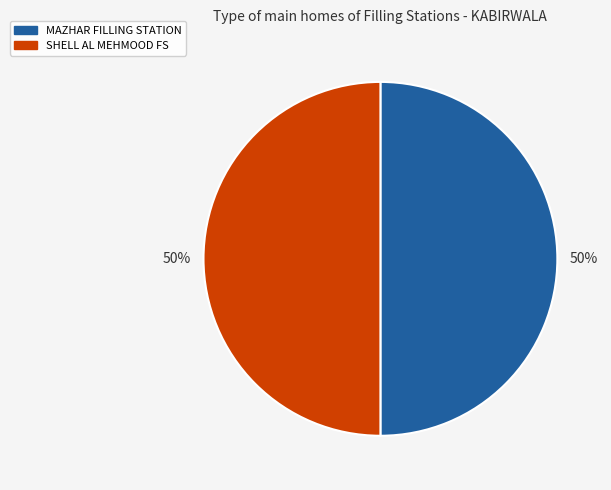

To the nearest percent, what is the combined percentage of MAZHAR FILLING STATION and SHELL AL MEHMOOD FS?

100%